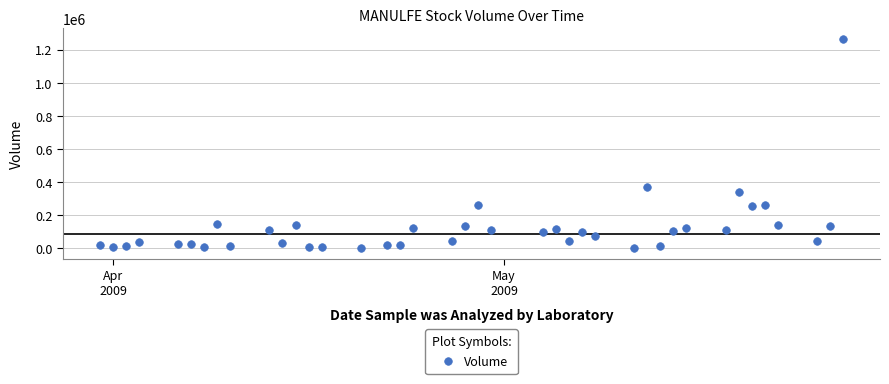

What Y value in the scatter plot is closest to 632750?

369000